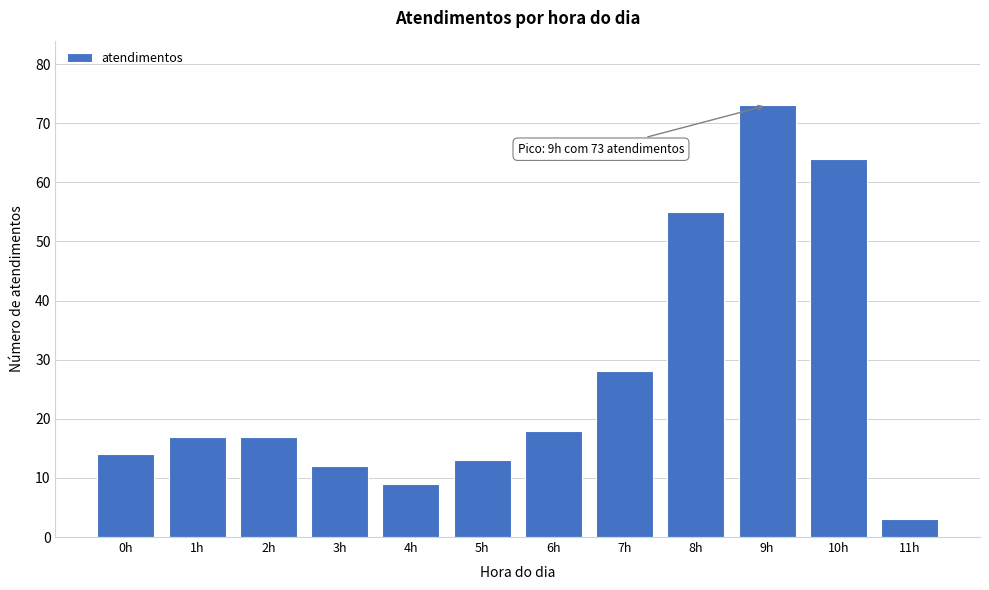

Reading right to left, extract all data points from this chart.

3	64	73	55	28	18	13	9	12	17	17	14